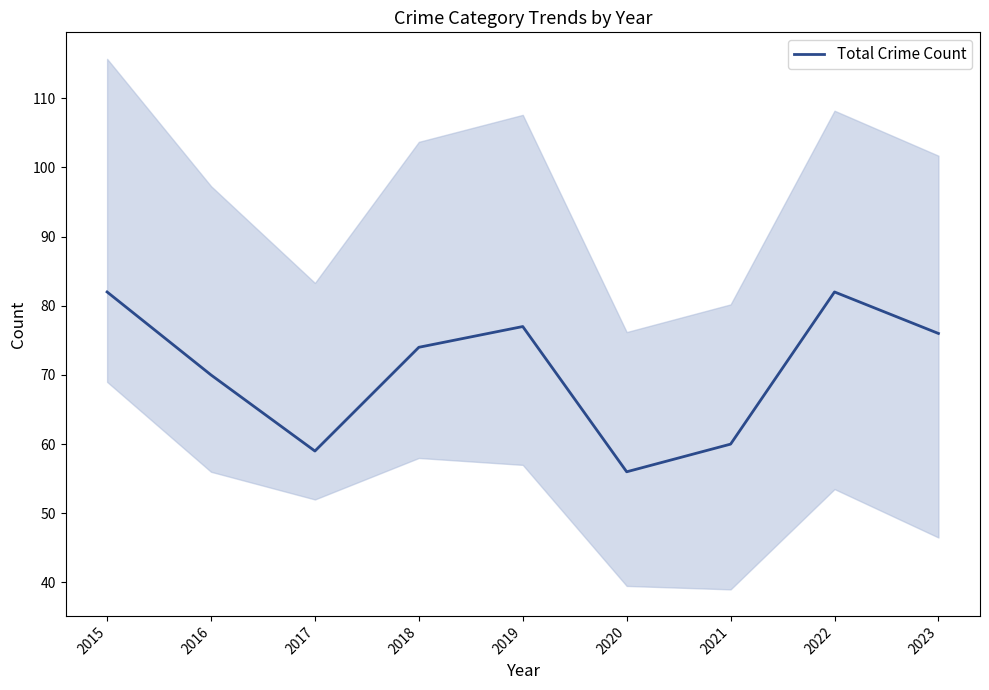

What is the change in value from 2017 to 2018?

+15